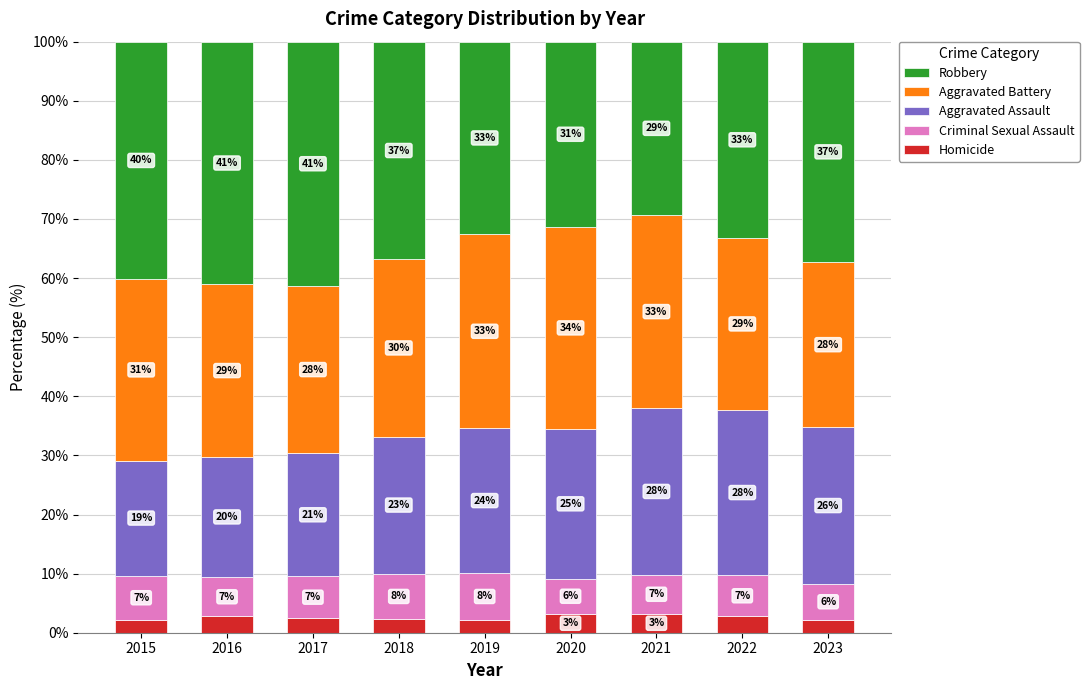

What is the highest value of the Homicide series?

3.2